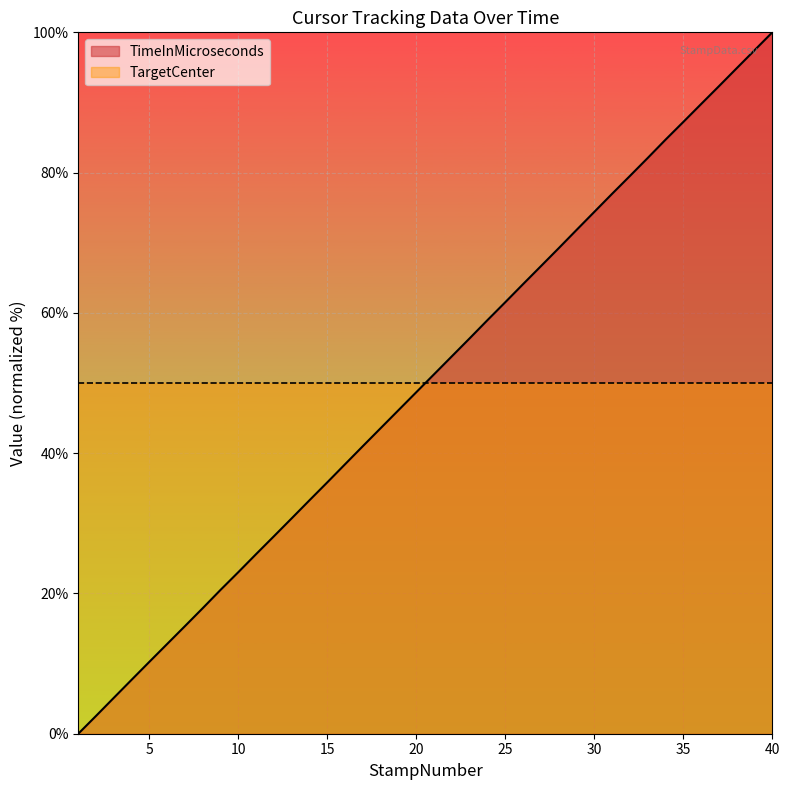

Is it true that the value at 38 is 29.3?

False